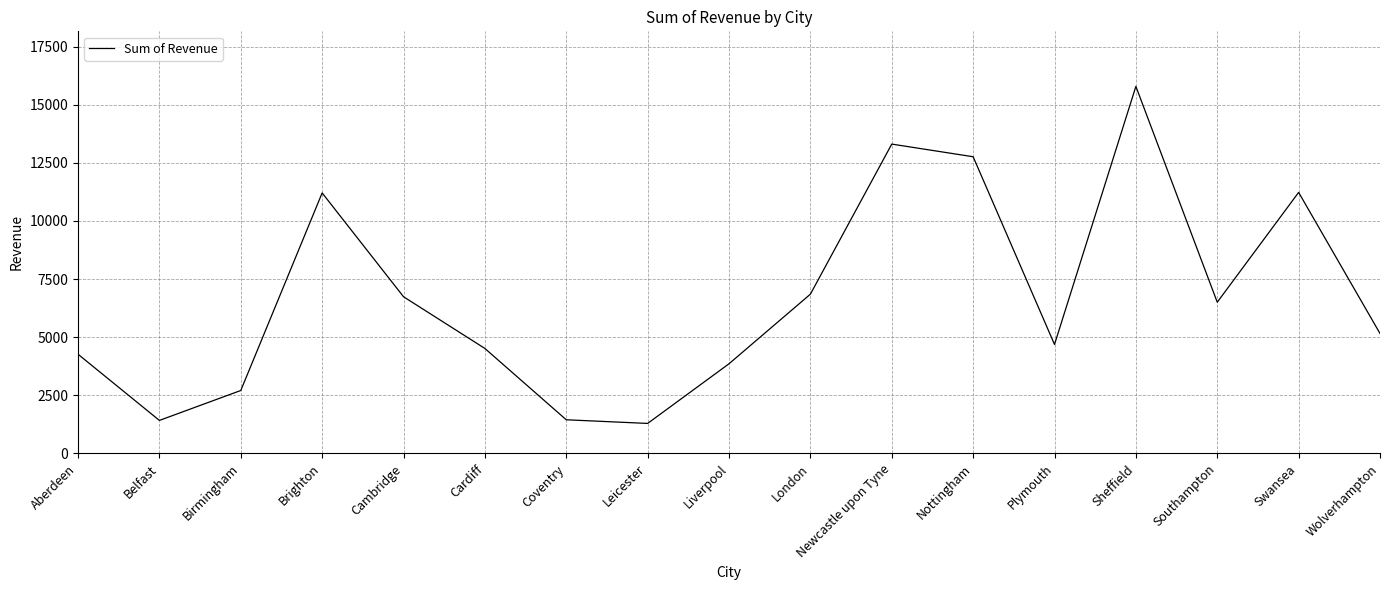

What value does the data have at Swansea?

11228.0